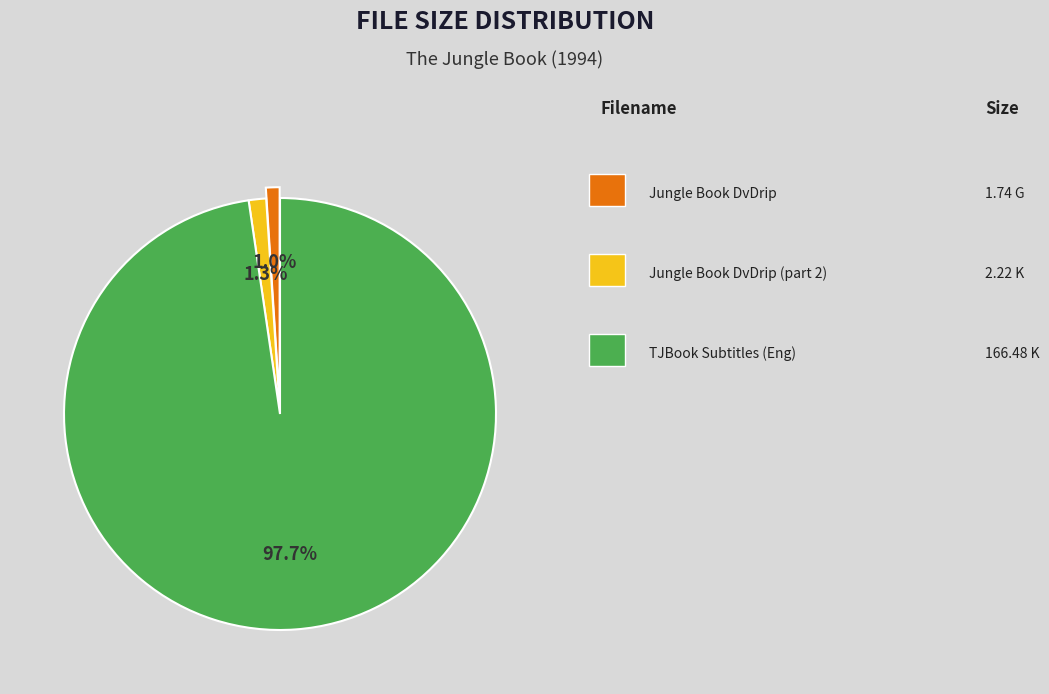

How many slices are in this pie chart?

3